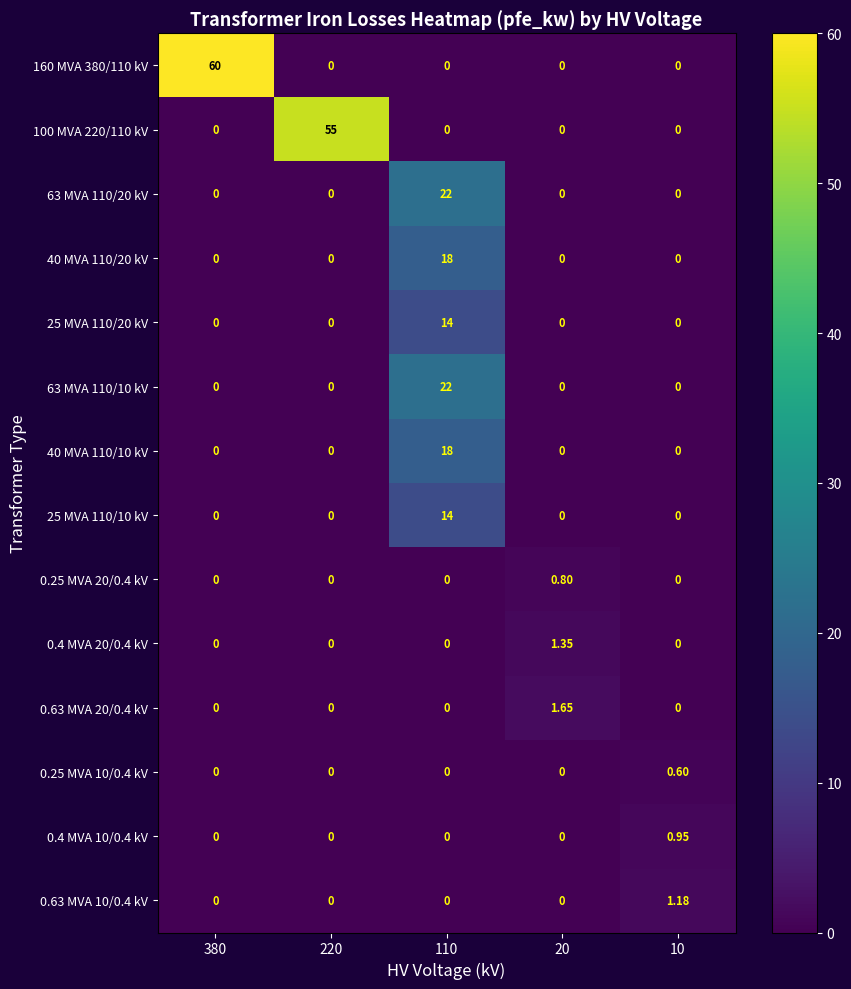

How many distinct data groups are displayed?

14